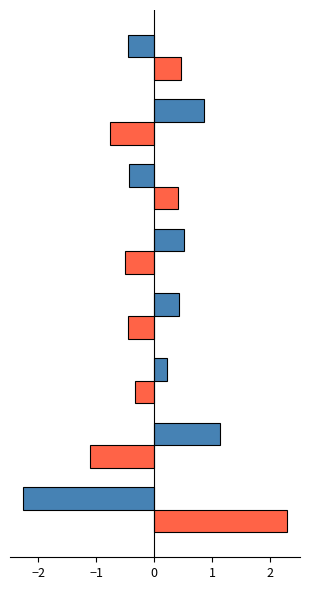

Which category has the lowest value across all series?

__init__.py